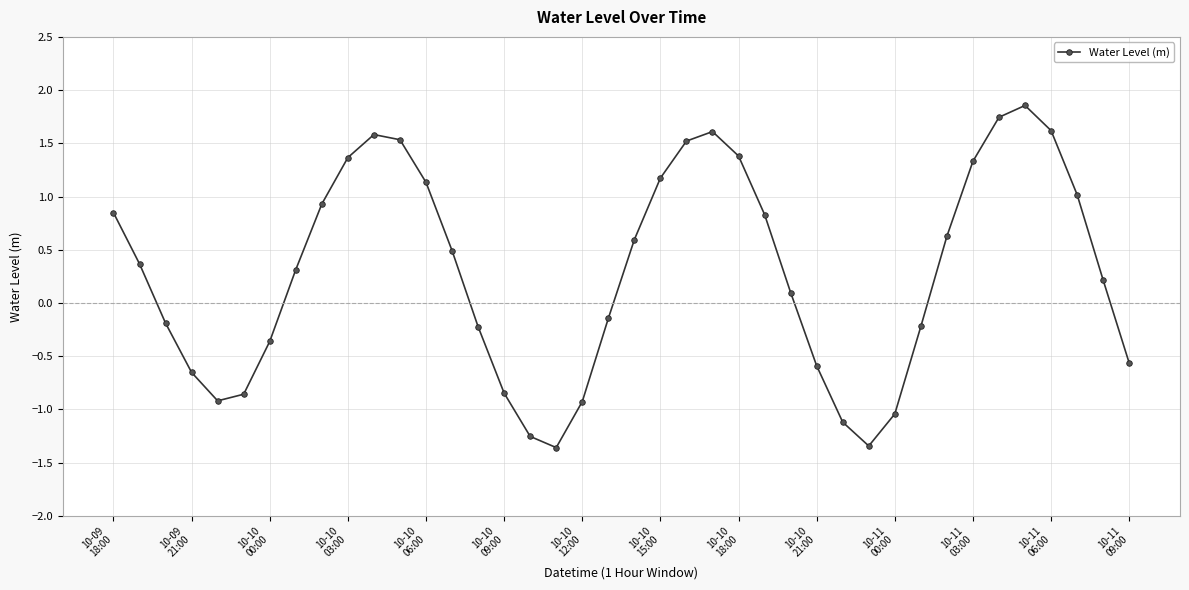

What is the value of the 5th point from the left?

-0.9